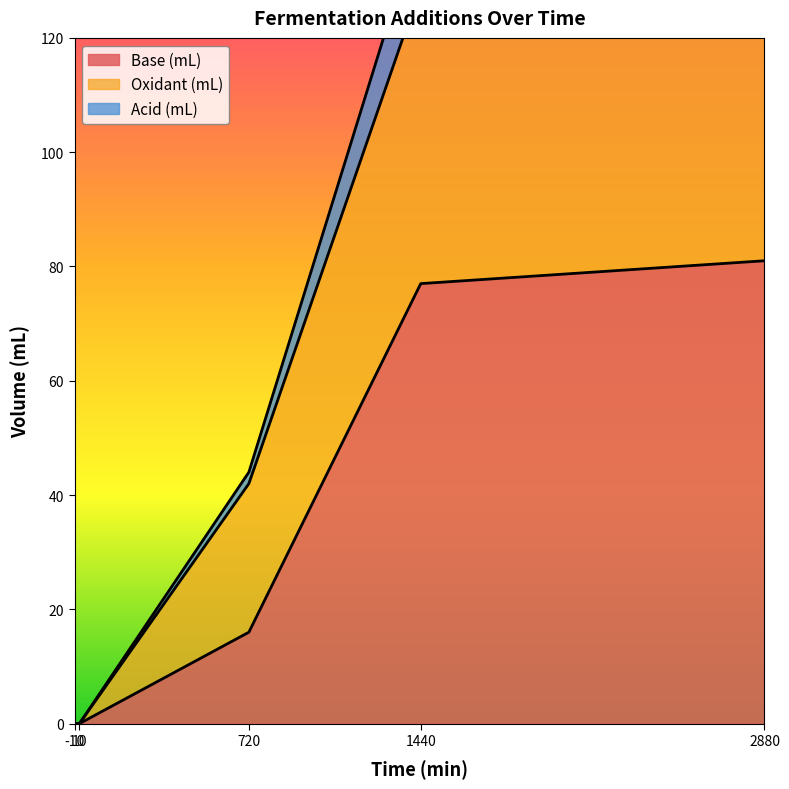

Which series has the largest total across all categories?

Oxidant (mL)